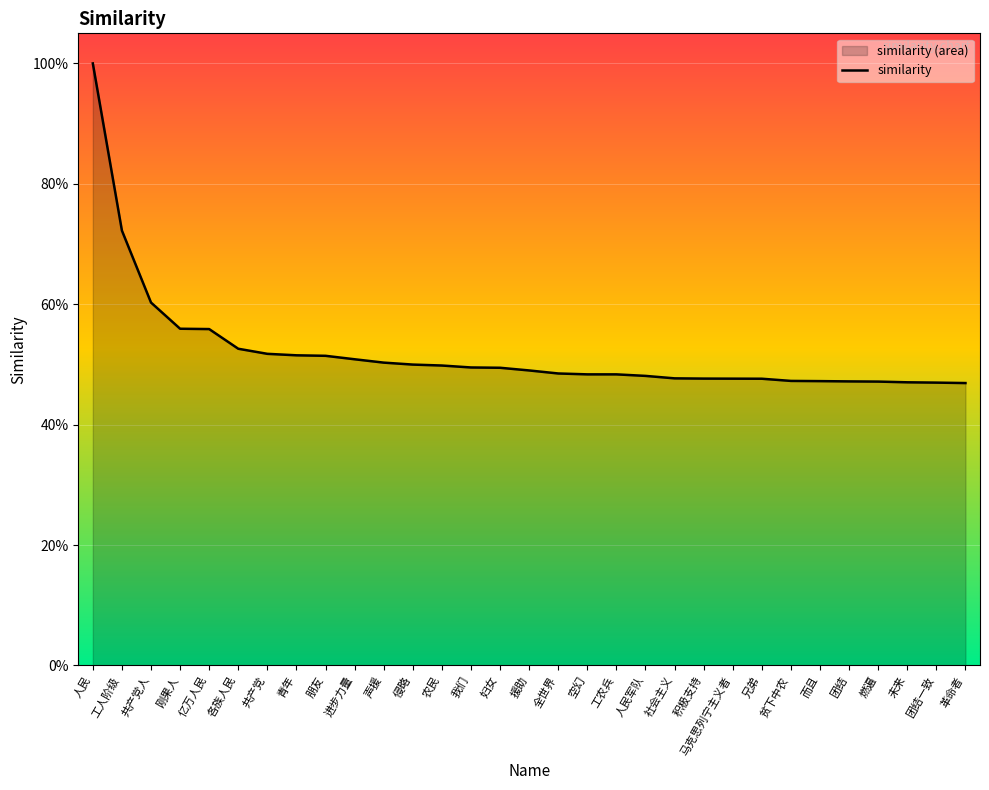

Which category has the highest value across all series?

人民